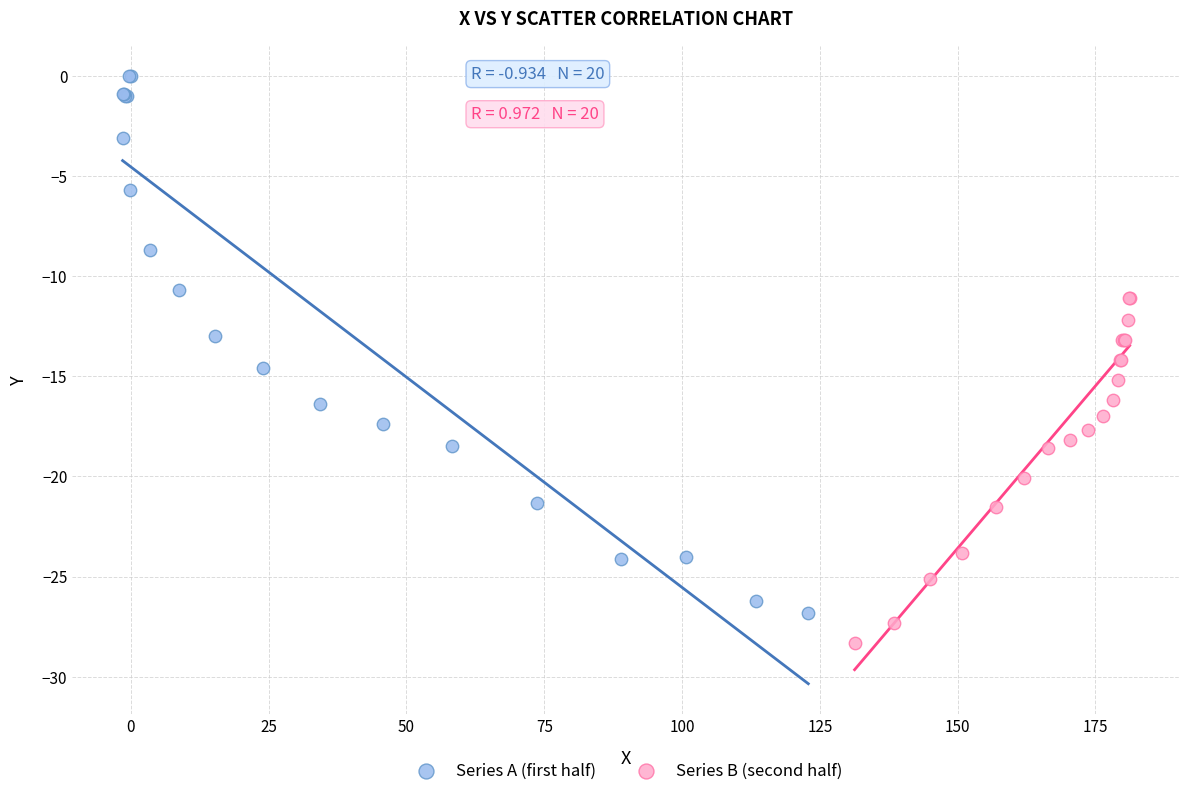

What are all the series names shown in the legend?

Series A (first half), Series B (second half)